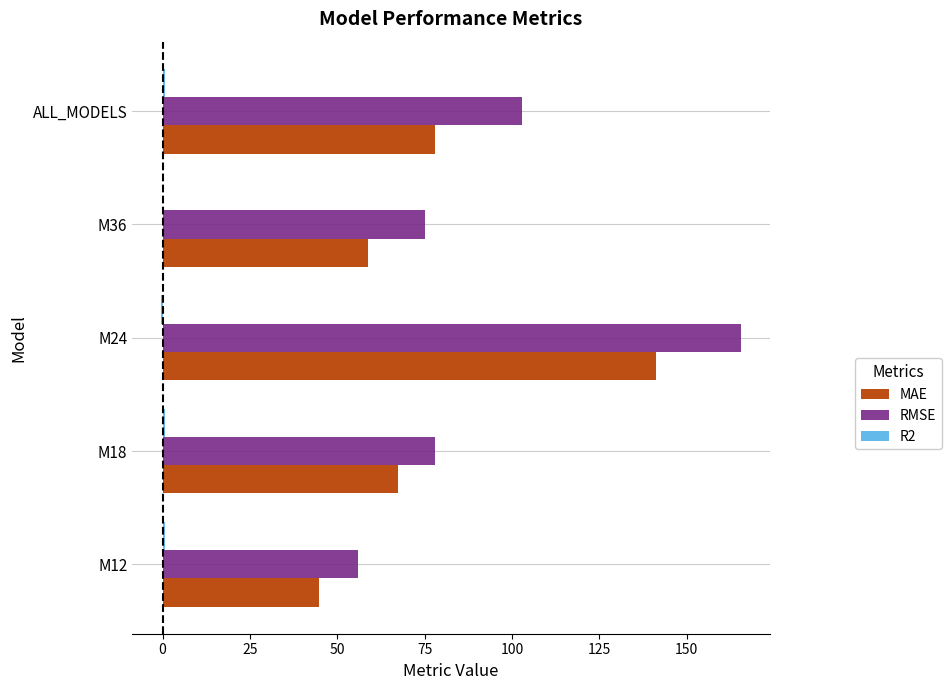

What is the greatest value displayed?

165.5